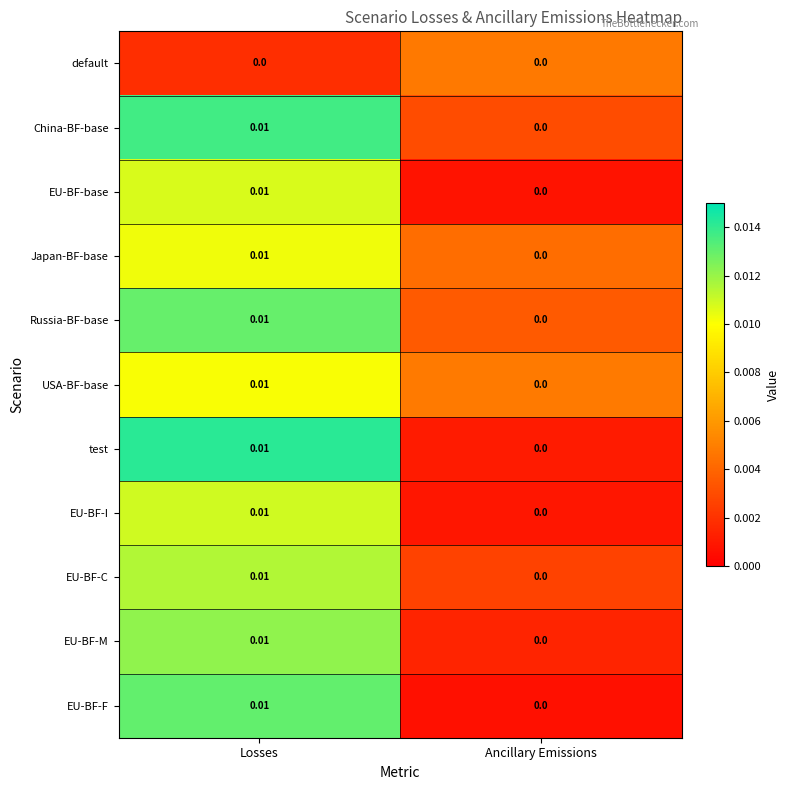

At which label is EU-BF-M closest to 0?

Ancillary Emissions